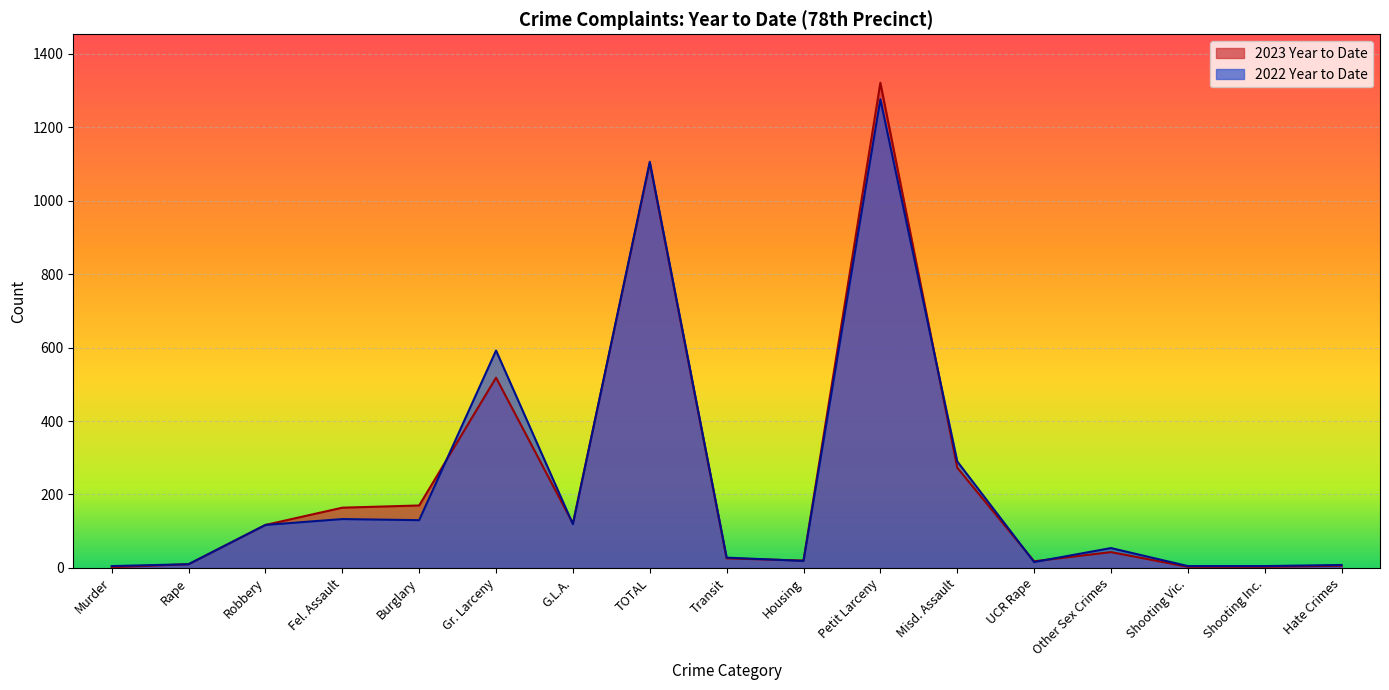

What is the maximum value for 2022 Year to Date?

1276